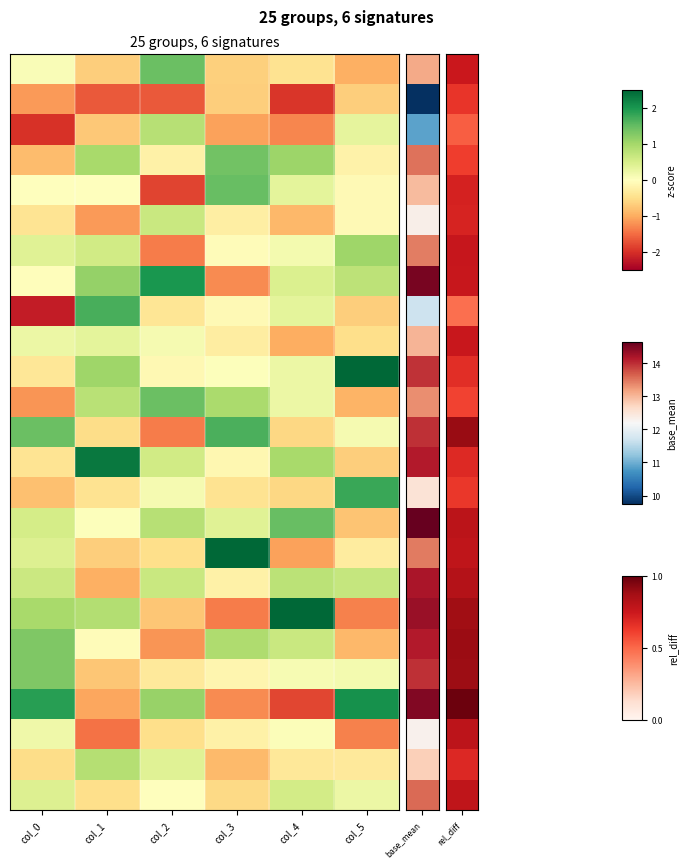

At which category is the sum across all series the highest?

col_4